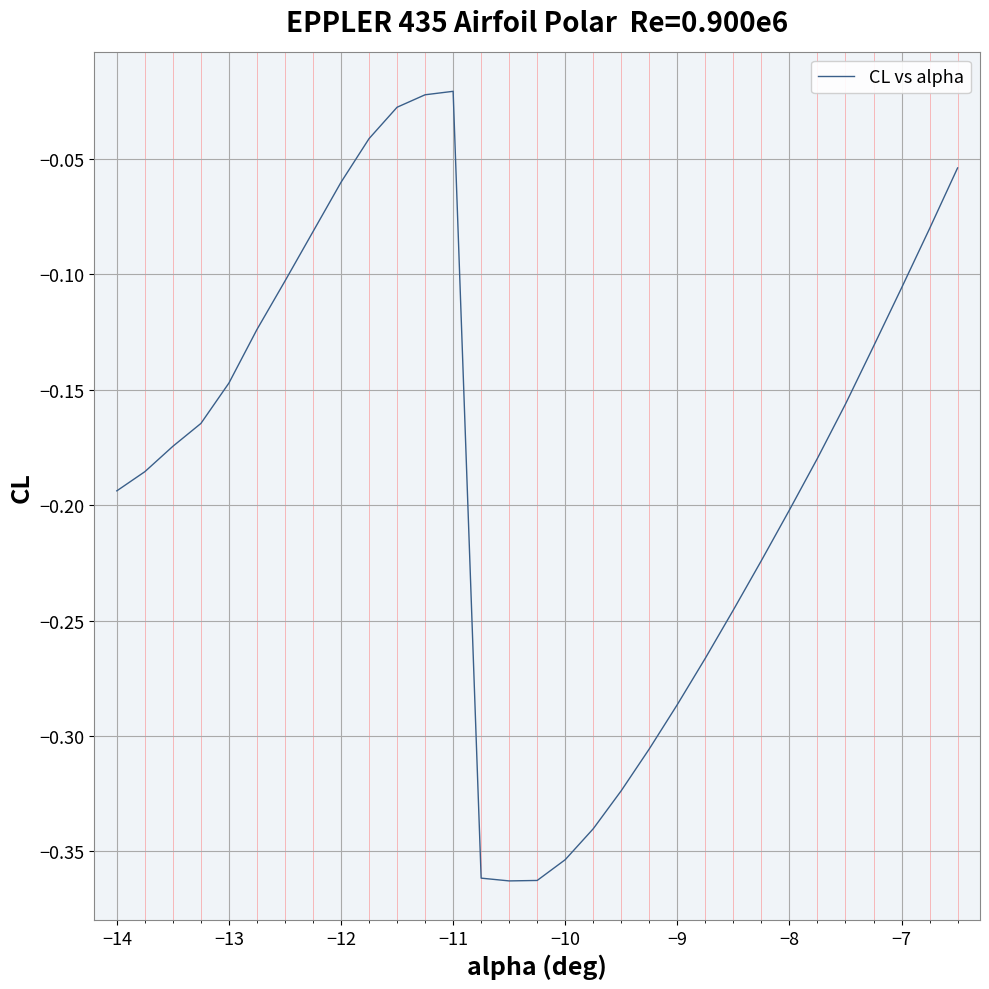

What is the sum of all values?

-5.7